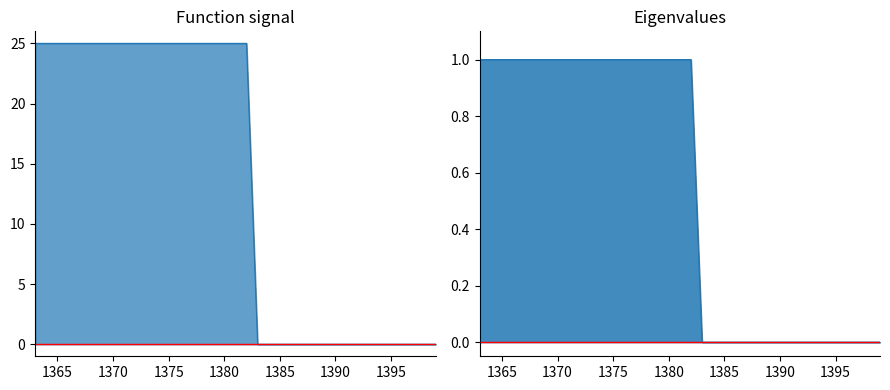

Is it true that EndCode equals 1 at 1382?

False